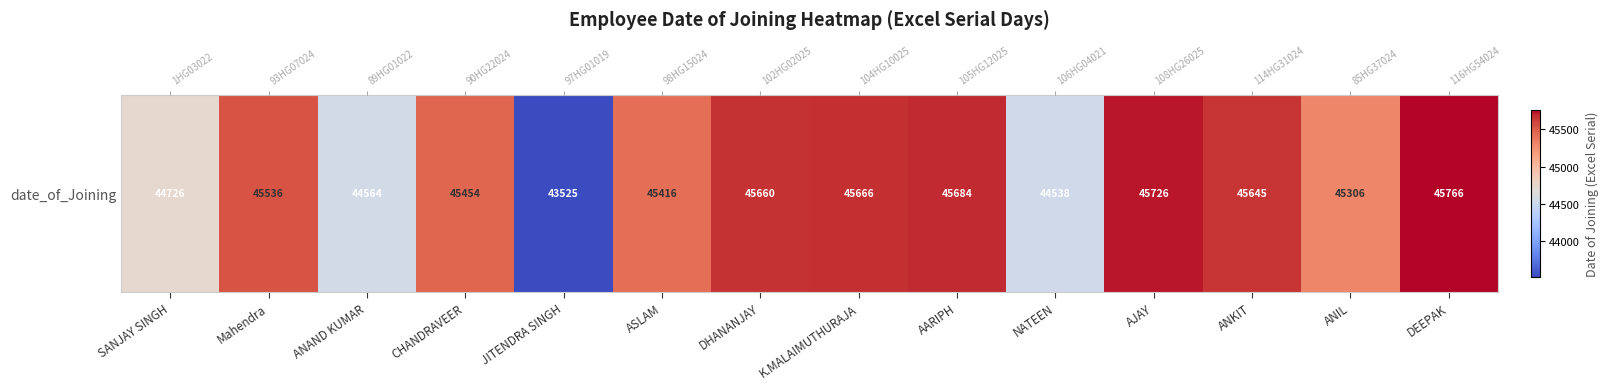

Reading left to right, what are all the values shown in this chart?

SANJAY SINGH=44726	Mahendra=45536	ANAND KUMAR=44564	CHANDRAVEER=45454	JITENDRA SINGH=43525	ASLAM=45416	DHANANJAY=45660	K.MALAIMUTHURAJA=45666	AARIPH=45684	NATEEN=44538	AJAY=45726	ANKIT=45645	ANIL=45306	DEEPAK=45766